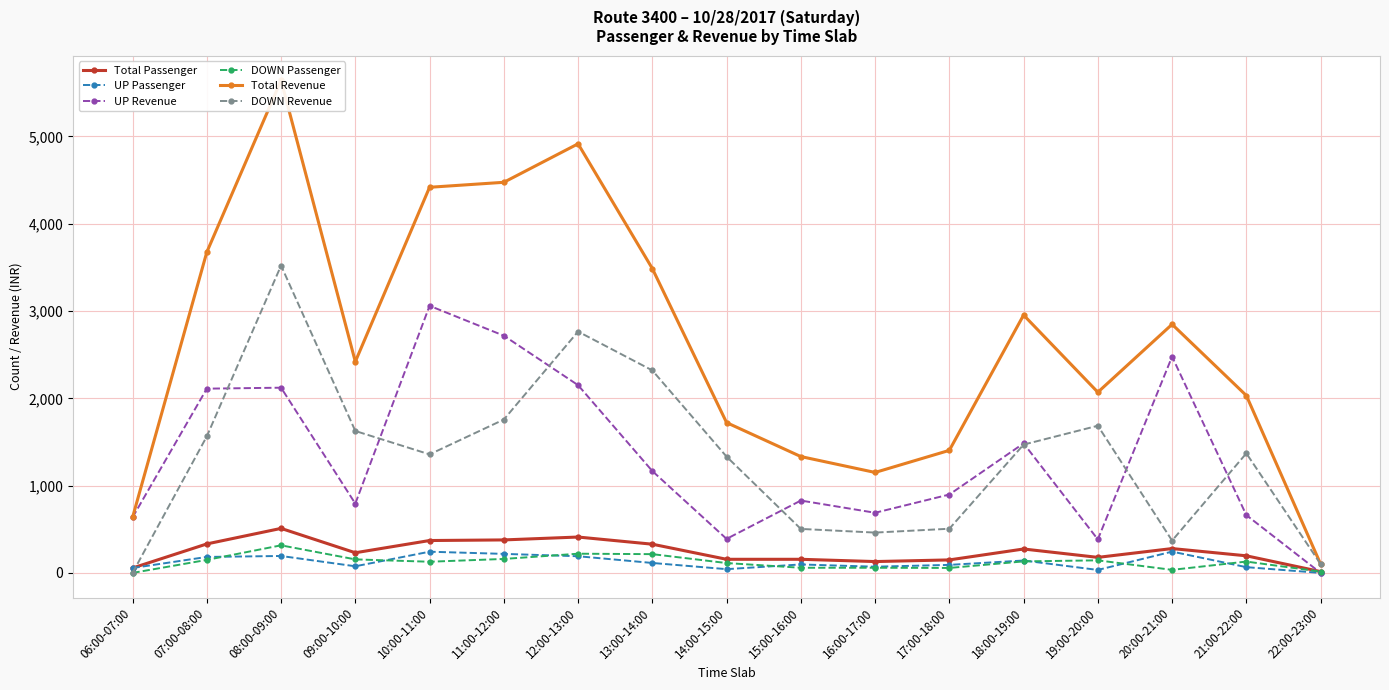

True or false: UP Passenger has more than 1 points higher than both neighbors.

True